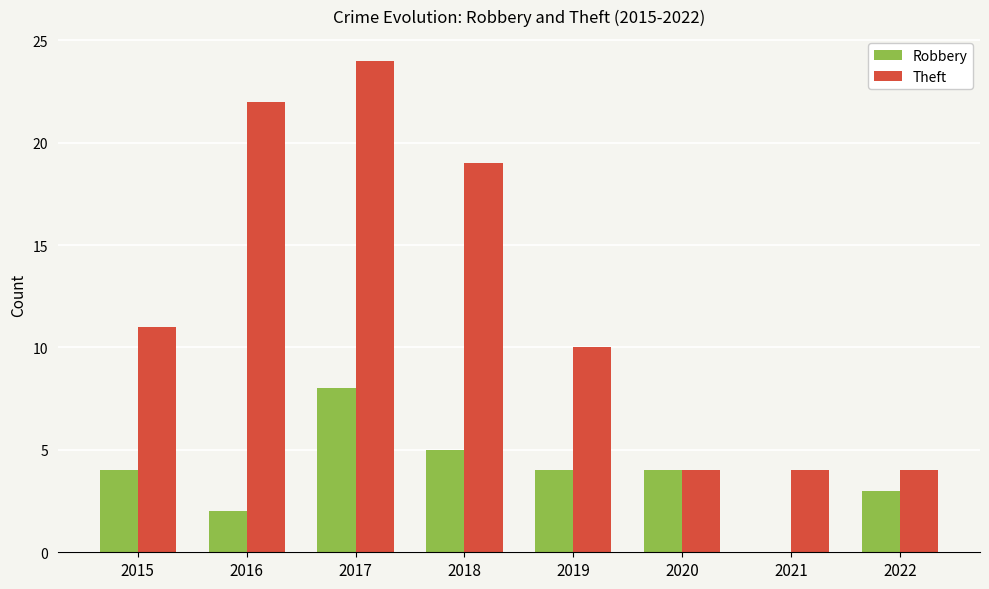

Which series has the largest total across all categories?

Theft